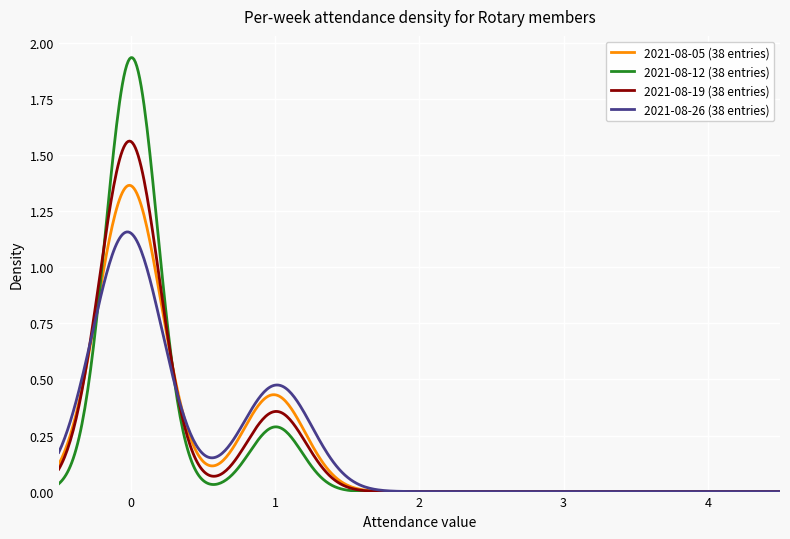

At which category does the chart reach its minimum across all series?

3